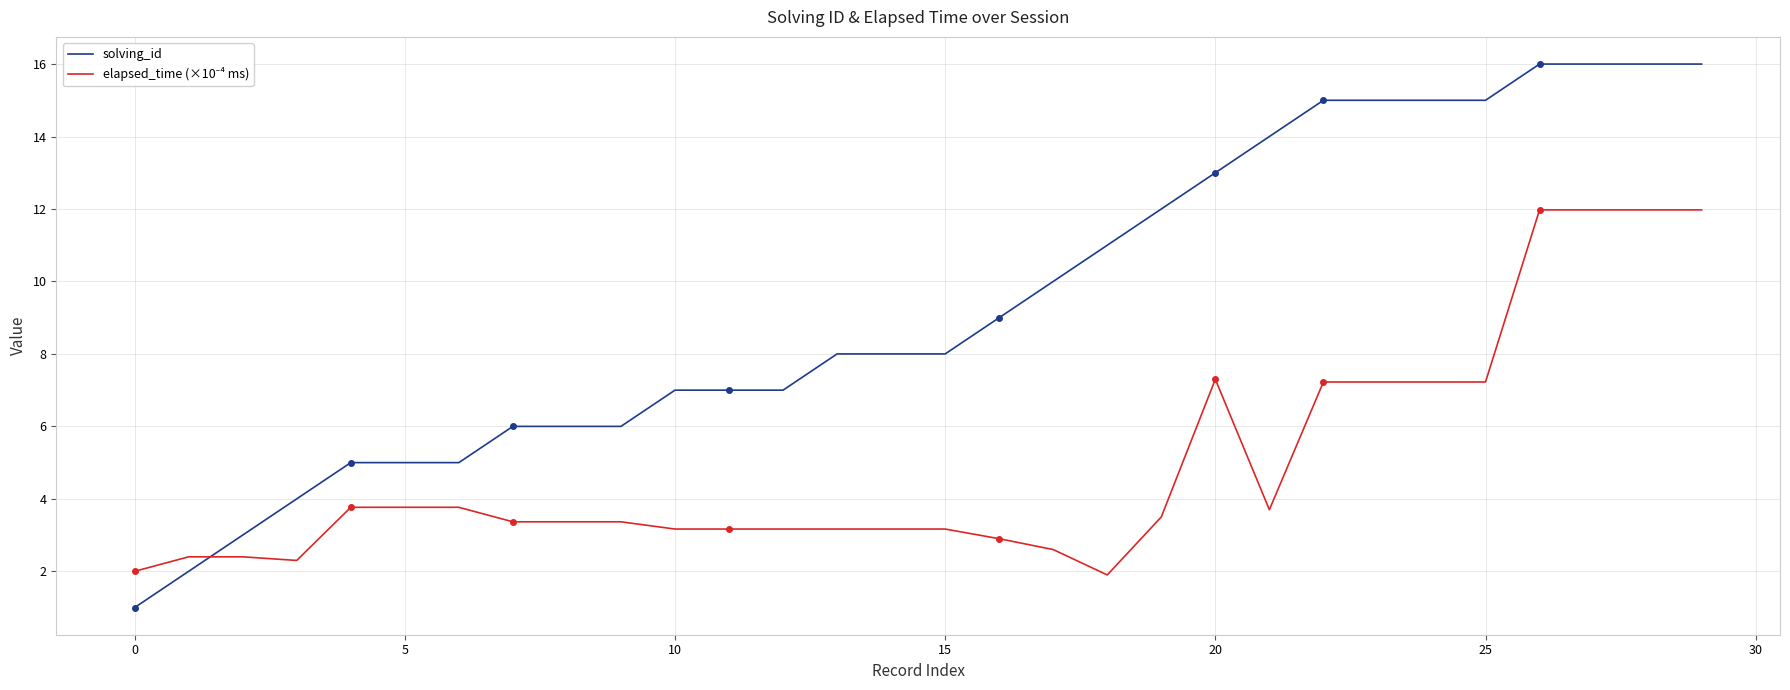

Which series has the largest range (max minus min)?

solving_id